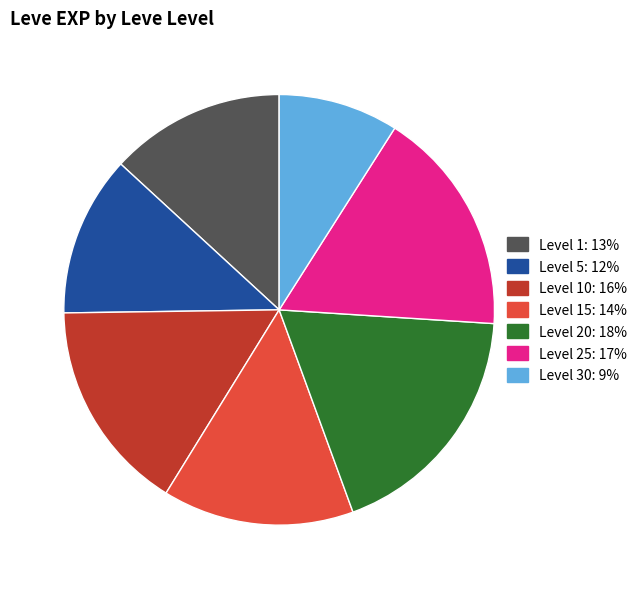

Is there any slice that represents more than half of the pie?

No